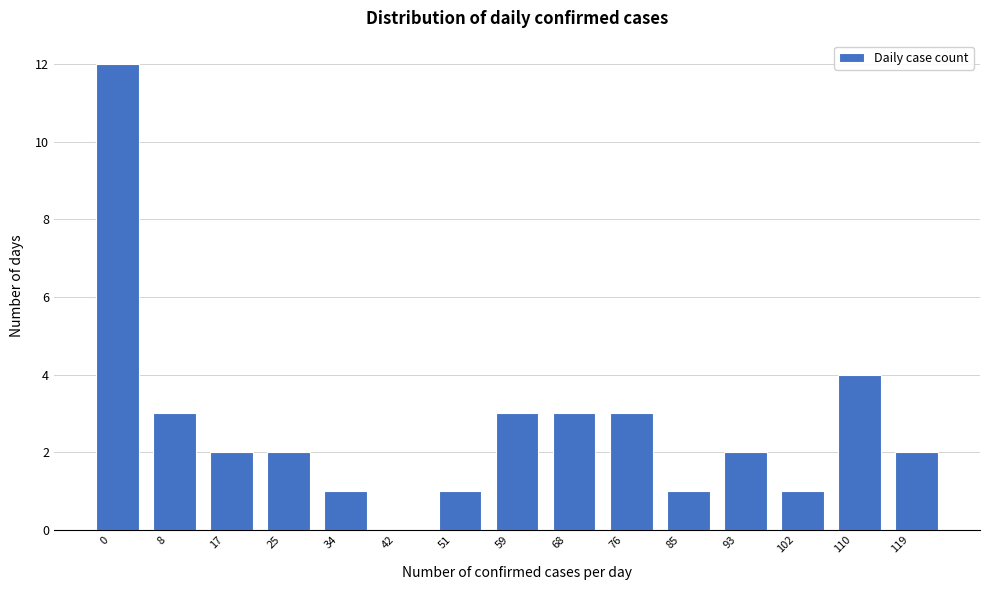

Reading left to right, extract all data points from this chart.

0=12	8=3	17=2	25=2	34=1	42=0	51=1	59=3	68=3	76=3	85=1	93=2	102=1	110=4	119=2